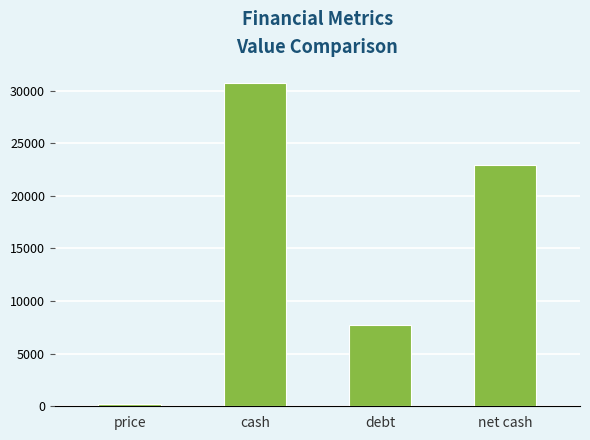

Reading left to right, extract all data points from this chart.

216.4	30720.0	7745.0	22975.0